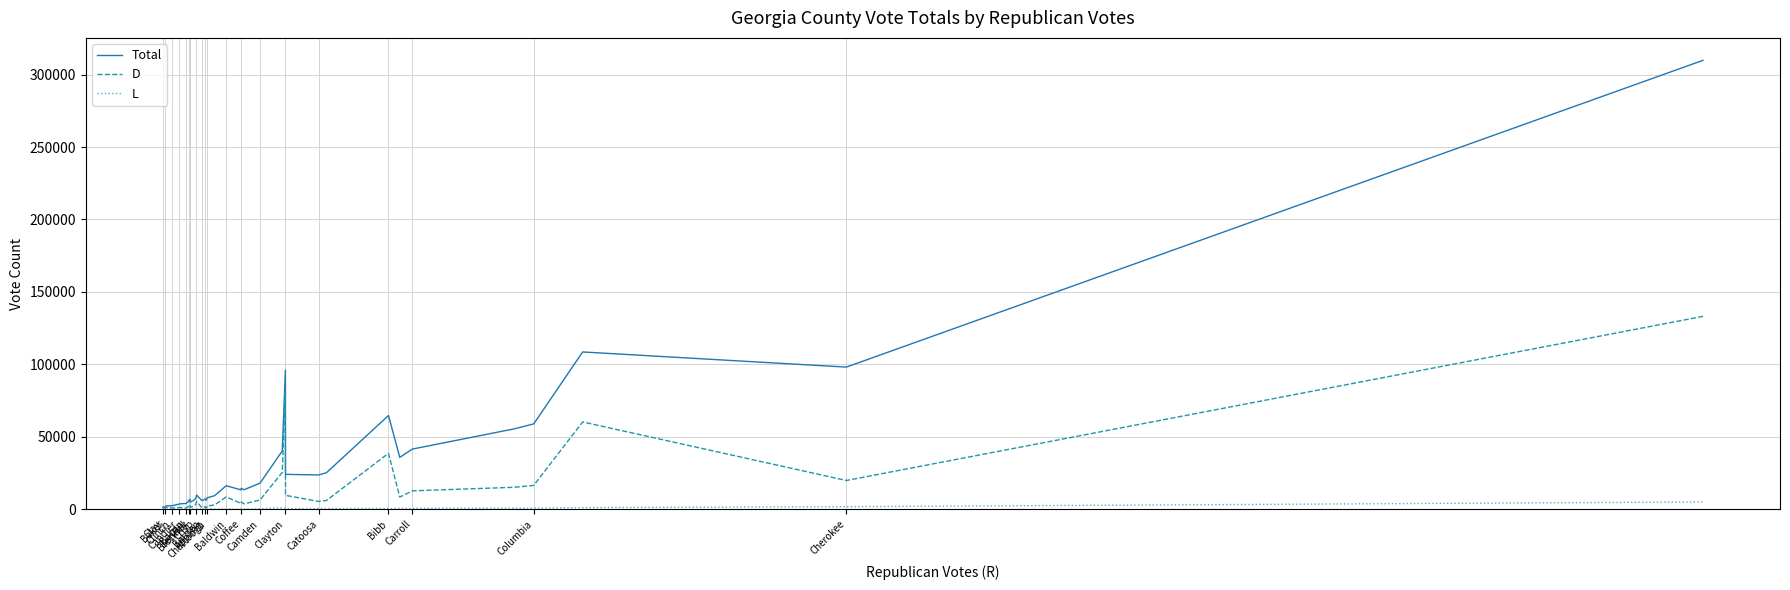

List the series in order of their peak value, lowest first.

L, D, Total